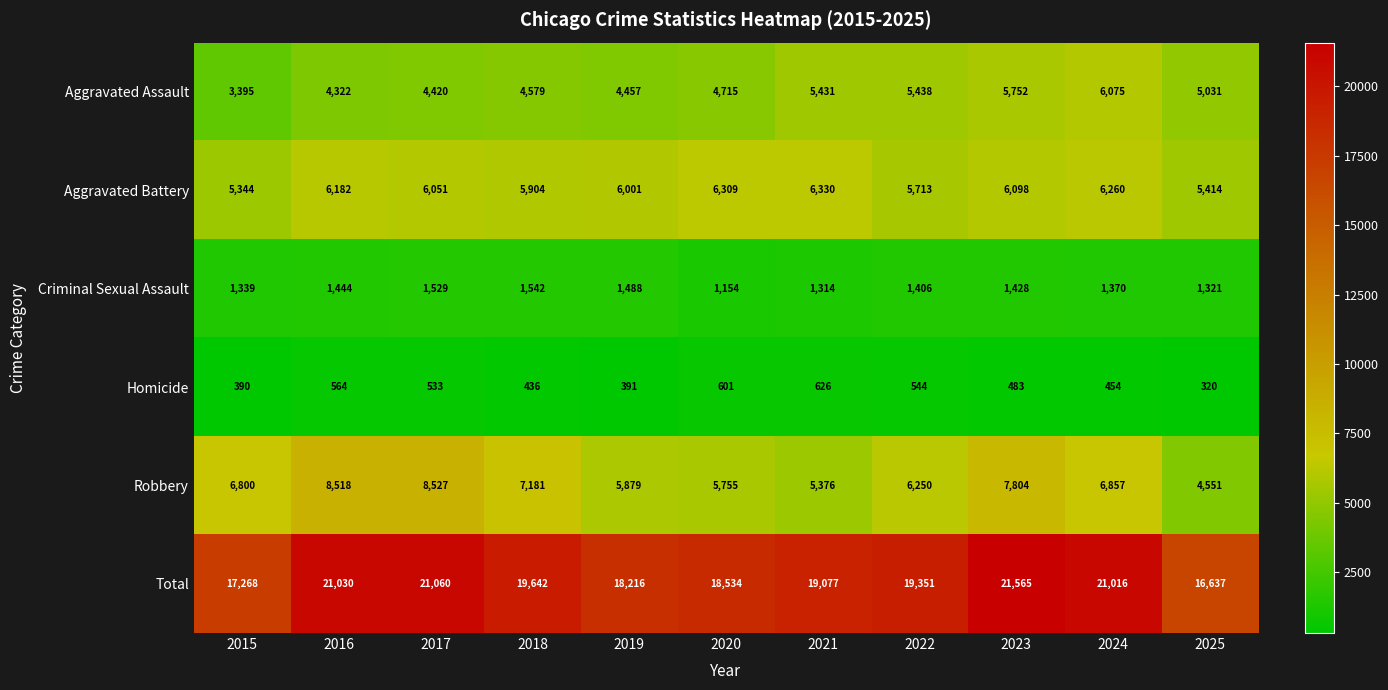

What is the sum of the Criminal Sexual Assault values at 2022 and 2017?

2935